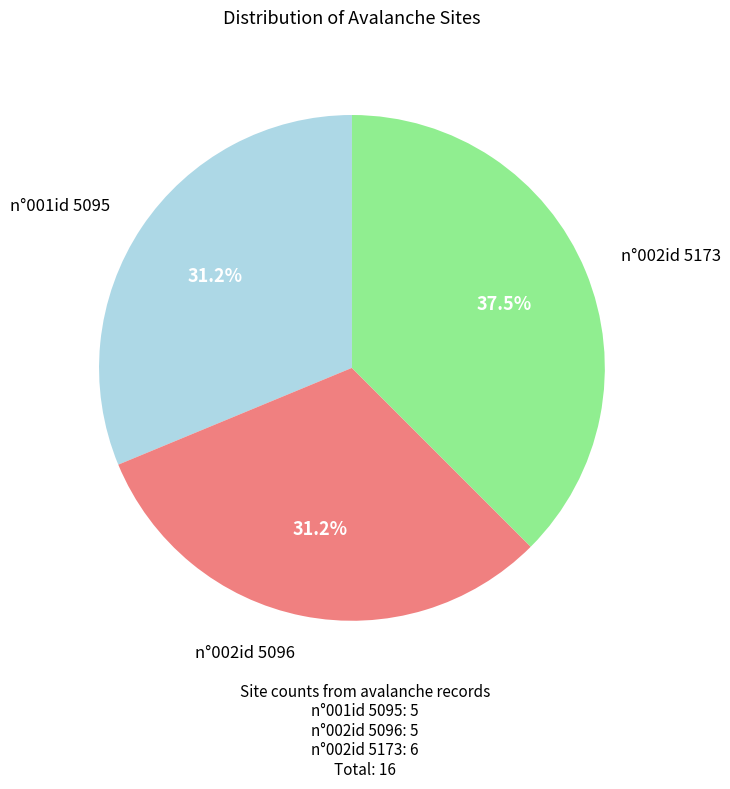

Is there a majority slice in this chart?

No